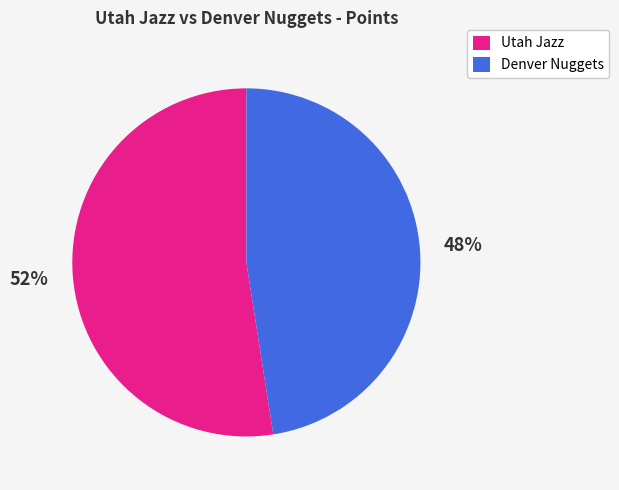

Is there a majority slice in this chart?

Yes